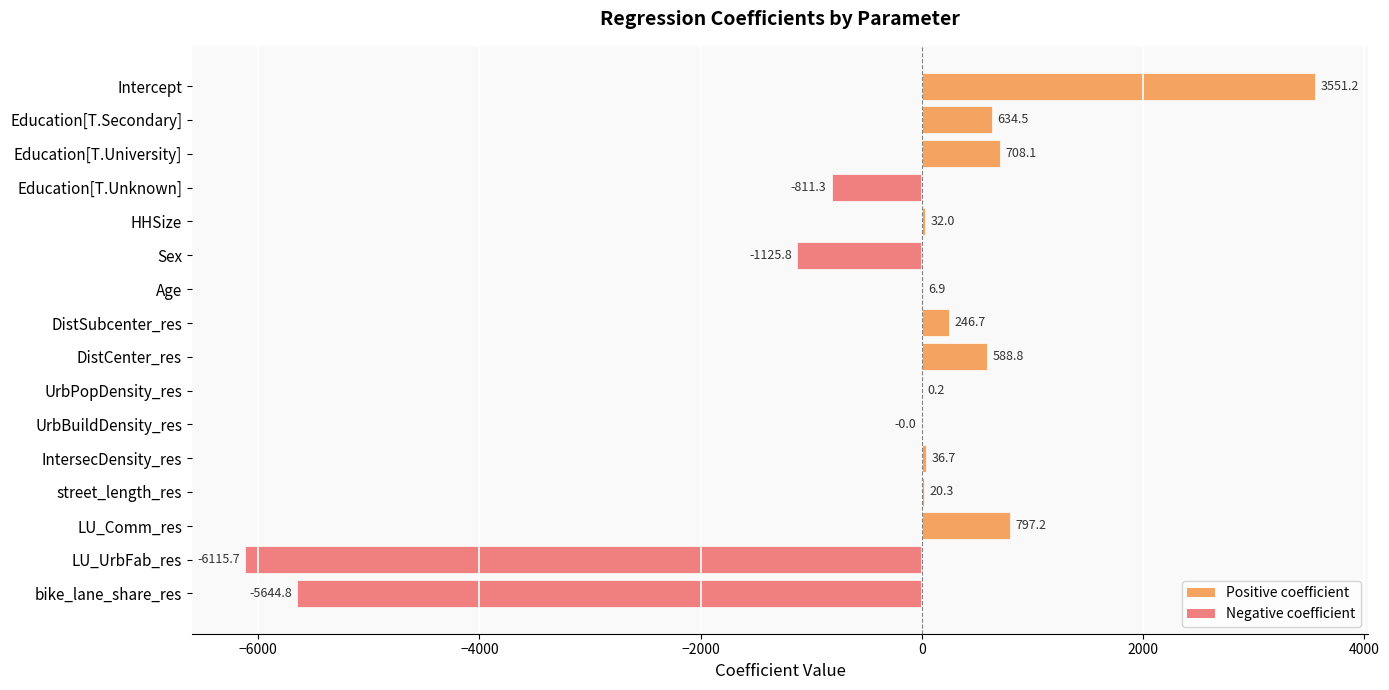

Between DistSubcenter_res and Sex, which is larger?

DistSubcenter_res